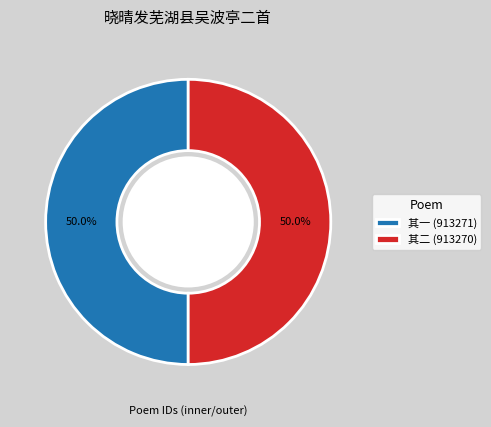

Combined, do 其二 (913270) and 其一 (913271) account for over 50%?

Yes